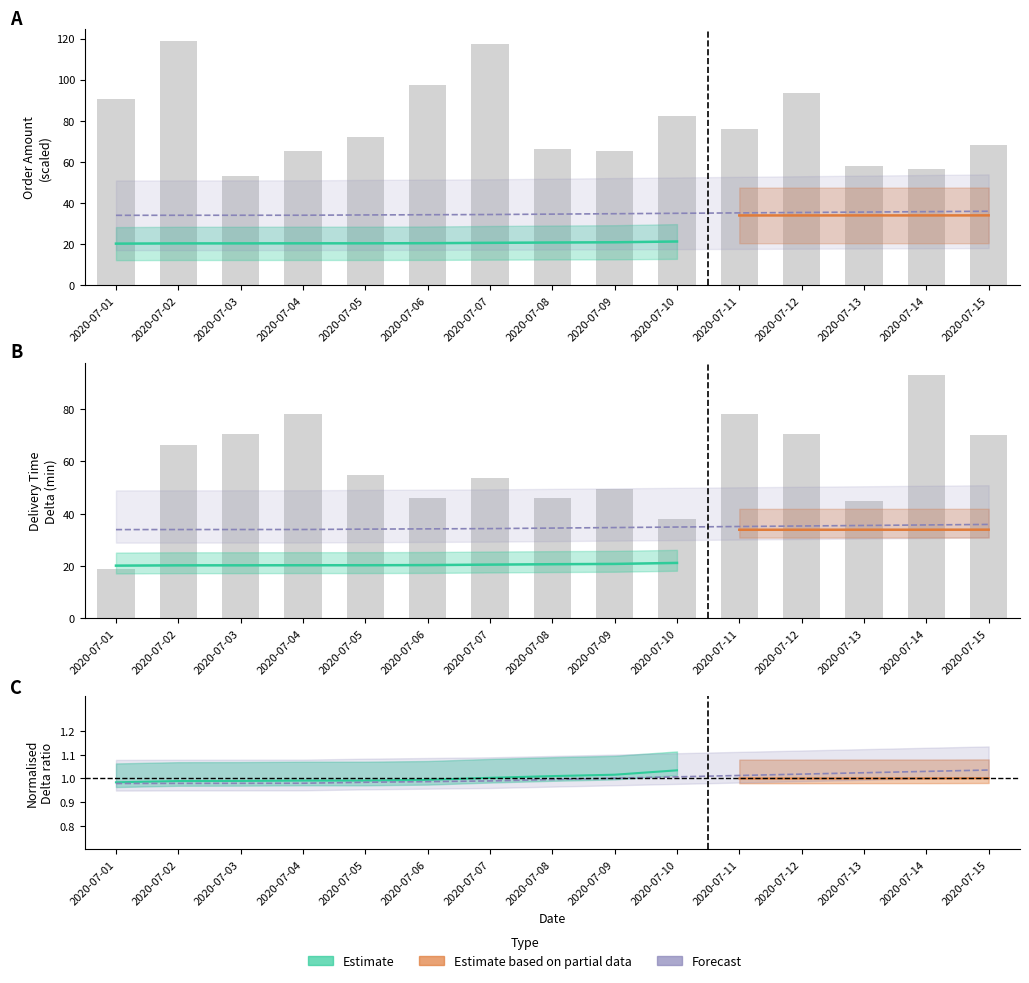

At which label is delta_forecast closest to 34?

2020-07-04